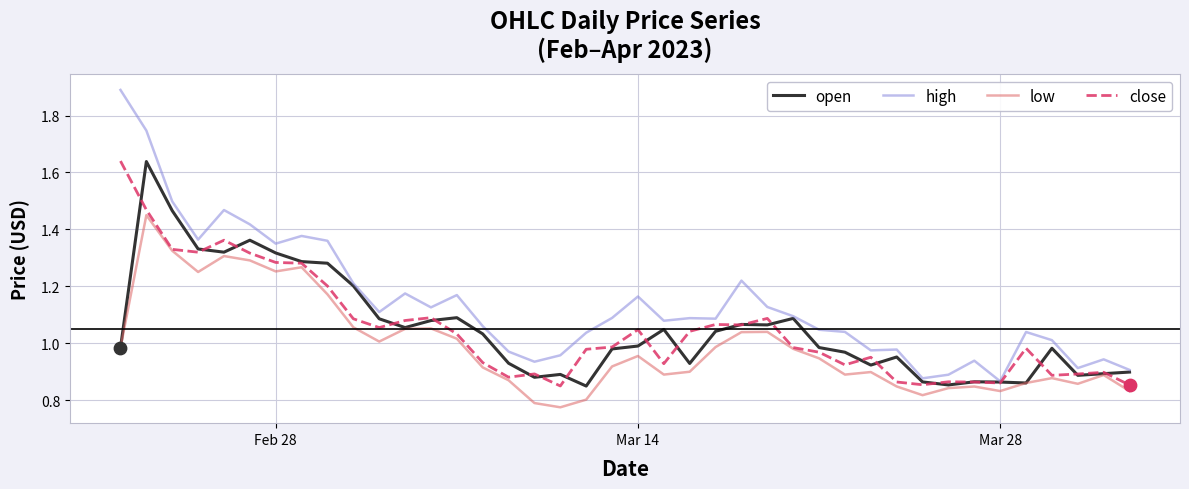

Which series has the widest spread of values?

high